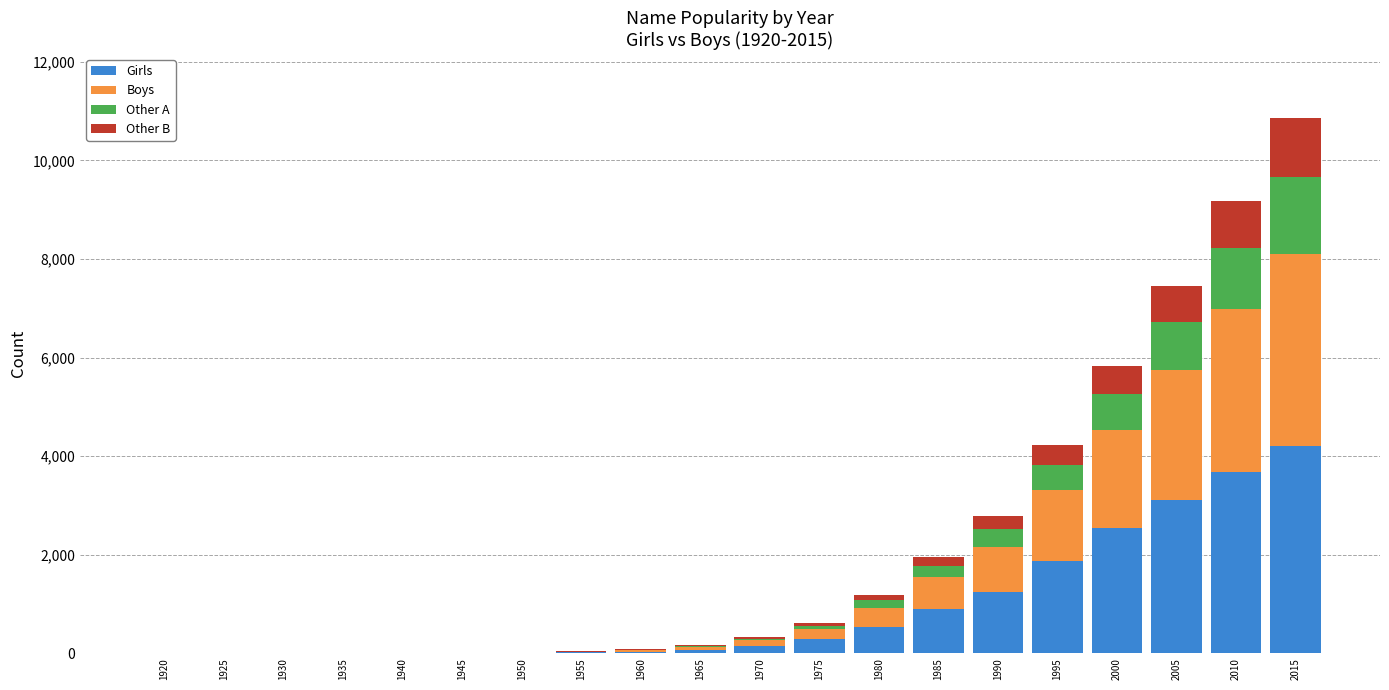

The value of Girls at 2005 is 1049. True or false?

False